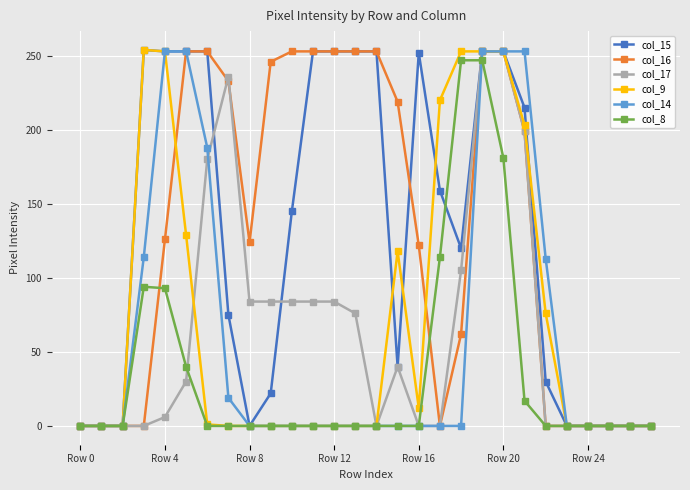

At how many categories does at least one series exceed 155?

18